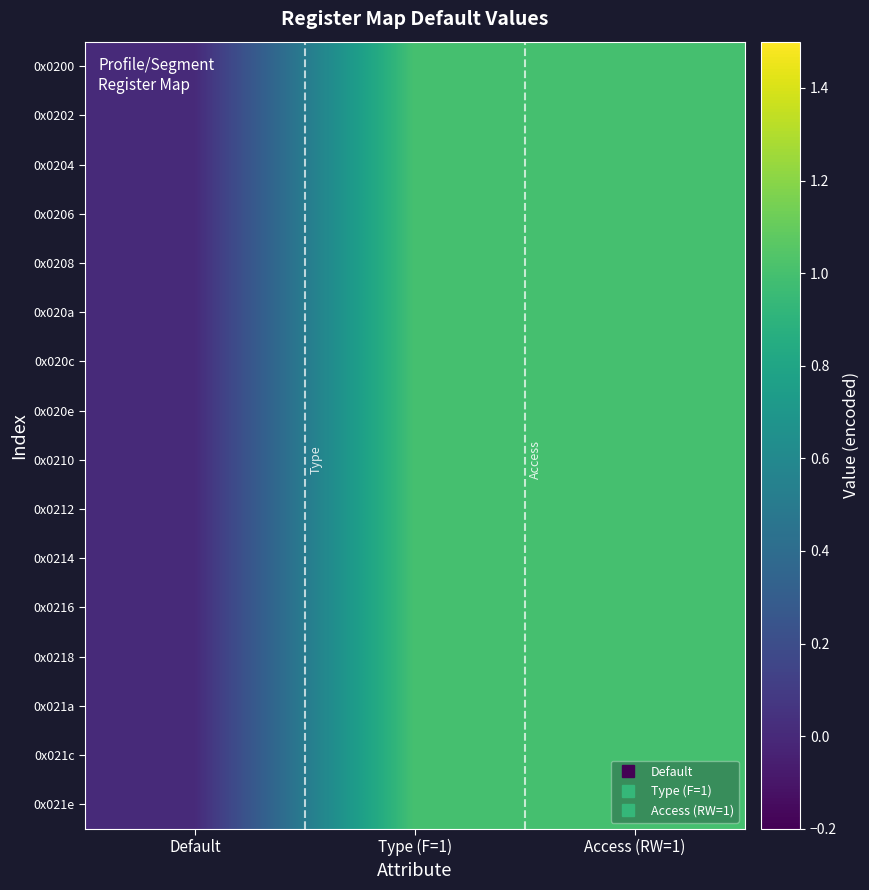

Between Type (F=1) and Access (RW=1), which series saw the biggest shift?

0x0200